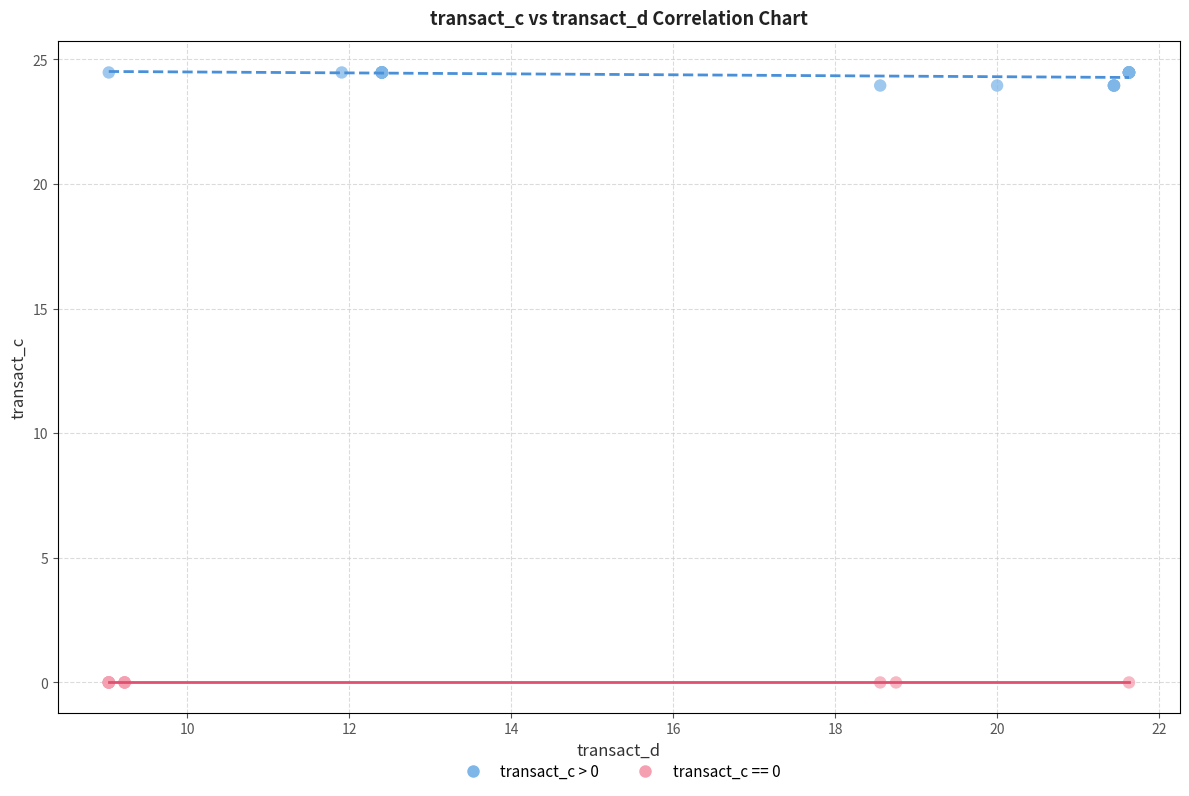

Which series contains the highest Y value?

transact_c > 0